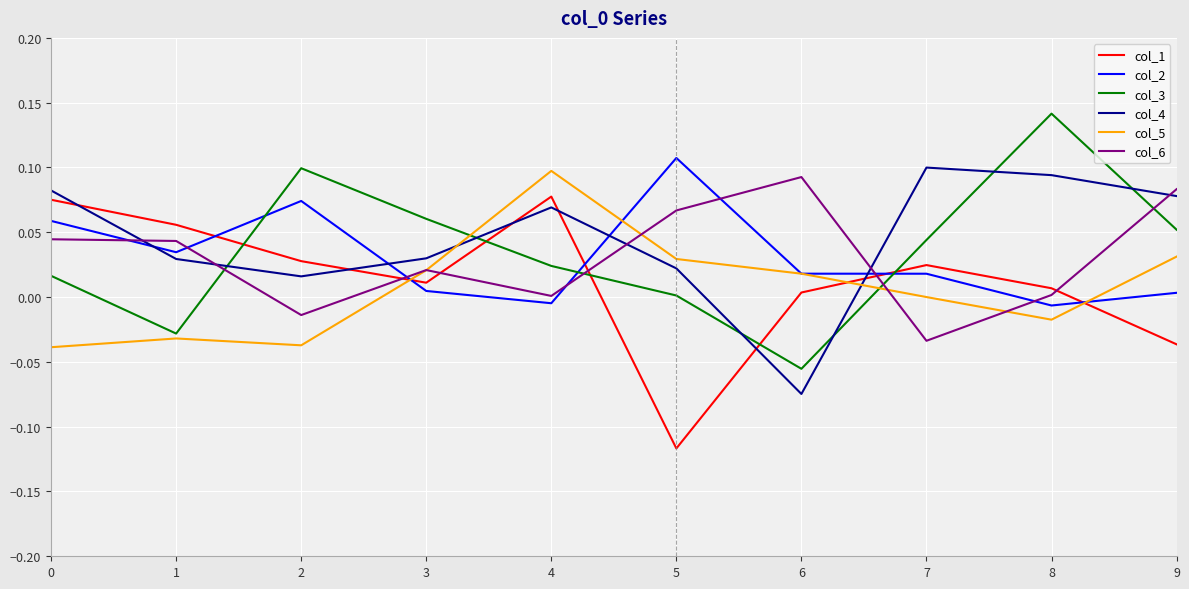

Count the number of data series in this chart.

6